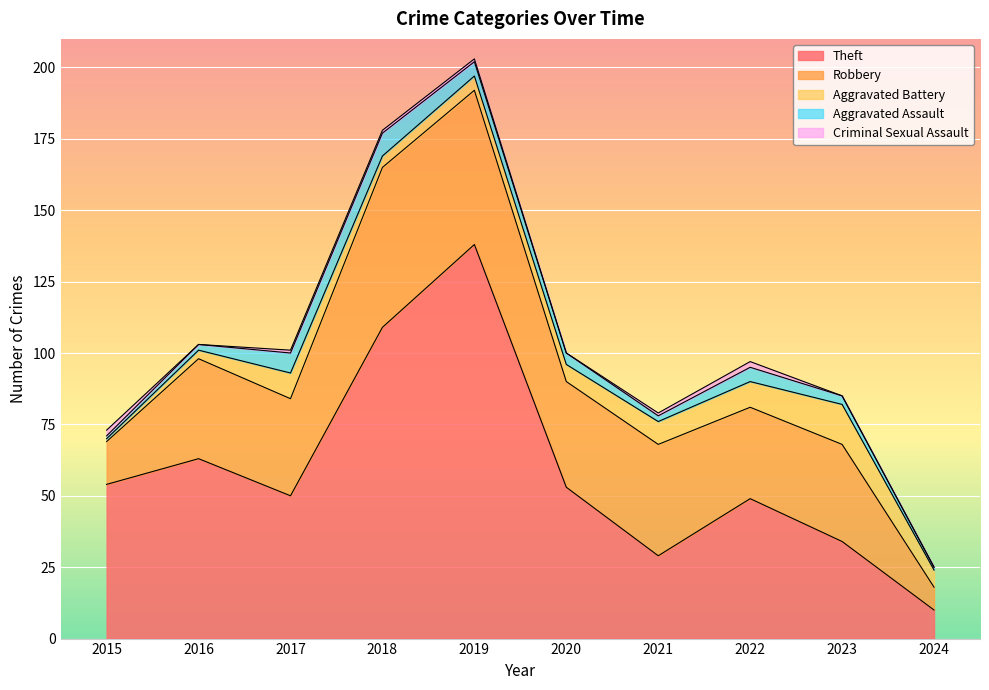

What are all the series names shown in the legend?

Theft, Robbery, Aggravated Battery, Aggravated Assault, Criminal Sexual Assault